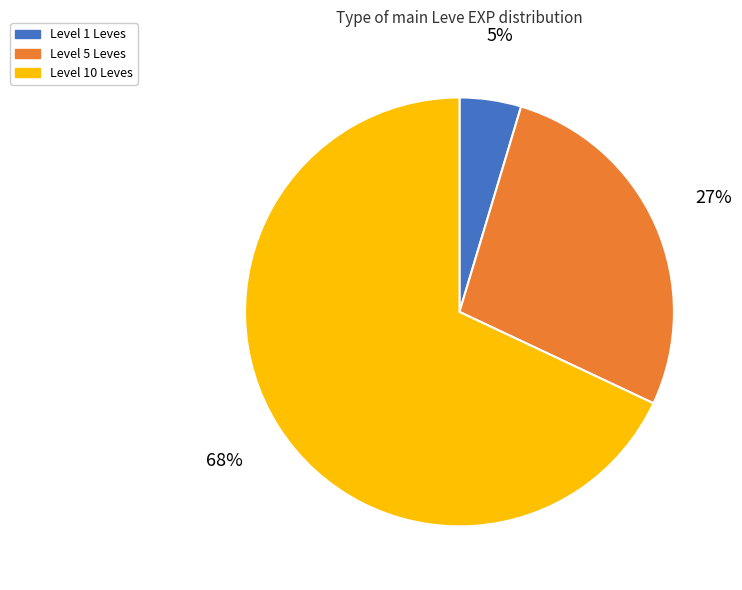

How many slices are in this pie chart?

3